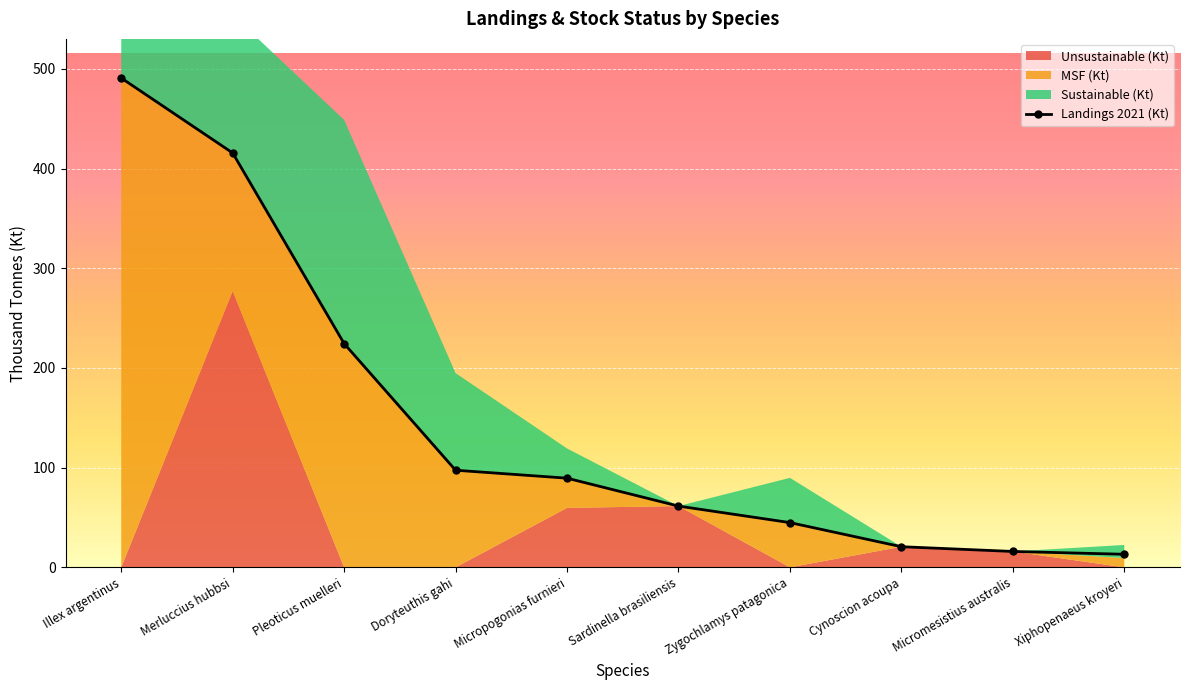

List the series in order of their peak value, lowest first.

Unsustainable (Kt), Landings 2021 (Kt), MSF (Kt), Sustainable (Kt)